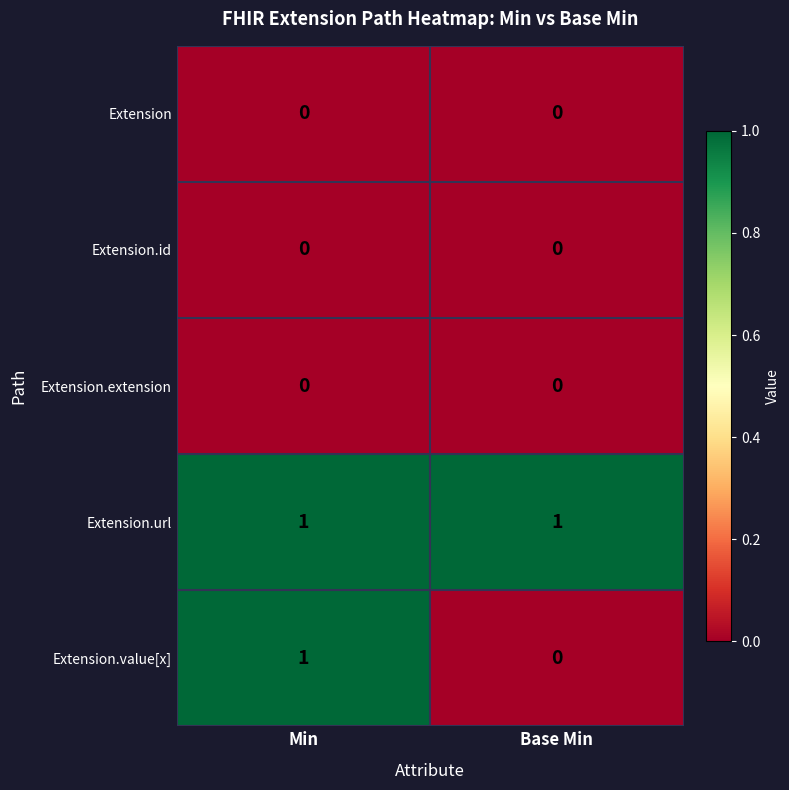

Reading right to left, what are all the values shown in this chart?

Extension: Base Min=0	Min=0
Extension.id: Base Min=0	Min=0
Extension.extension: Base Min=0	Min=0
Extension.url: Base Min=1	Min=1
Extension.value[x]: Base Min=0	Min=1